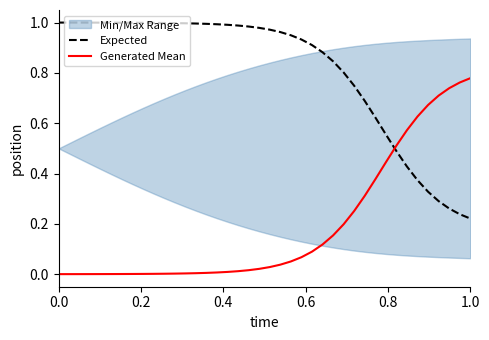

How many intersections are there between Generated Mean and Expected?

1